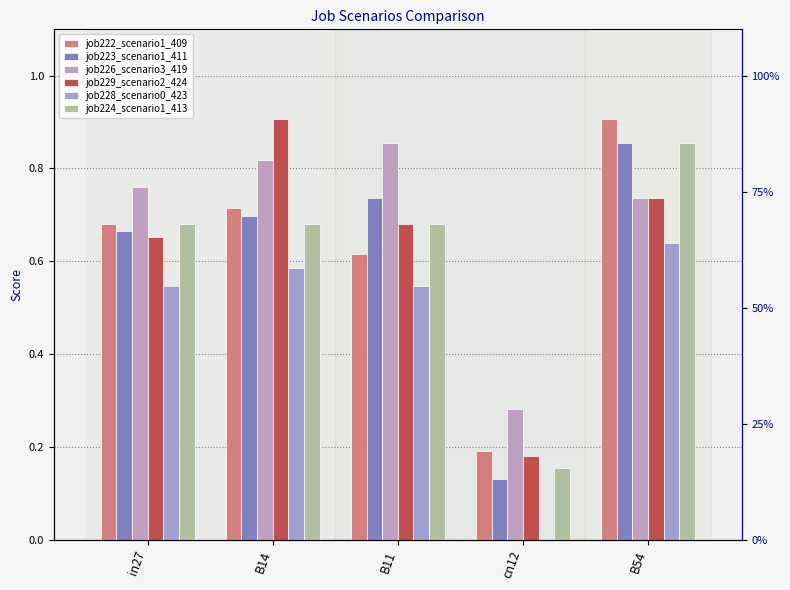

Which series has the largest total across all categories?

job226_scenario3_419